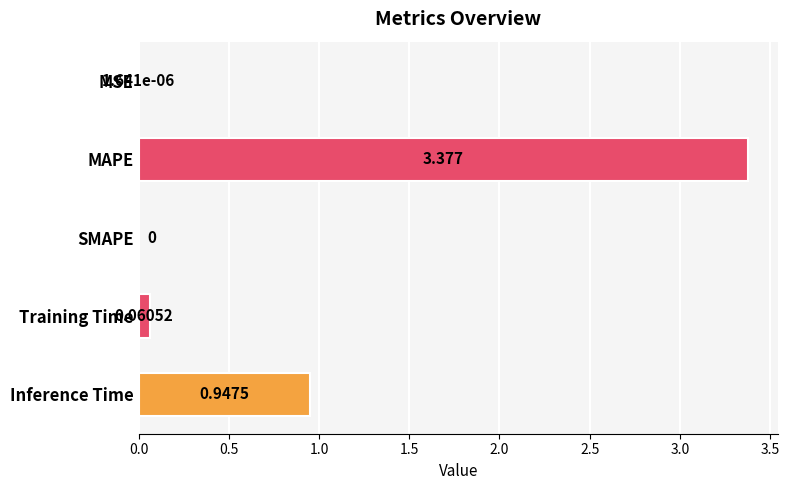

Does the chart contain stacked bars?

No